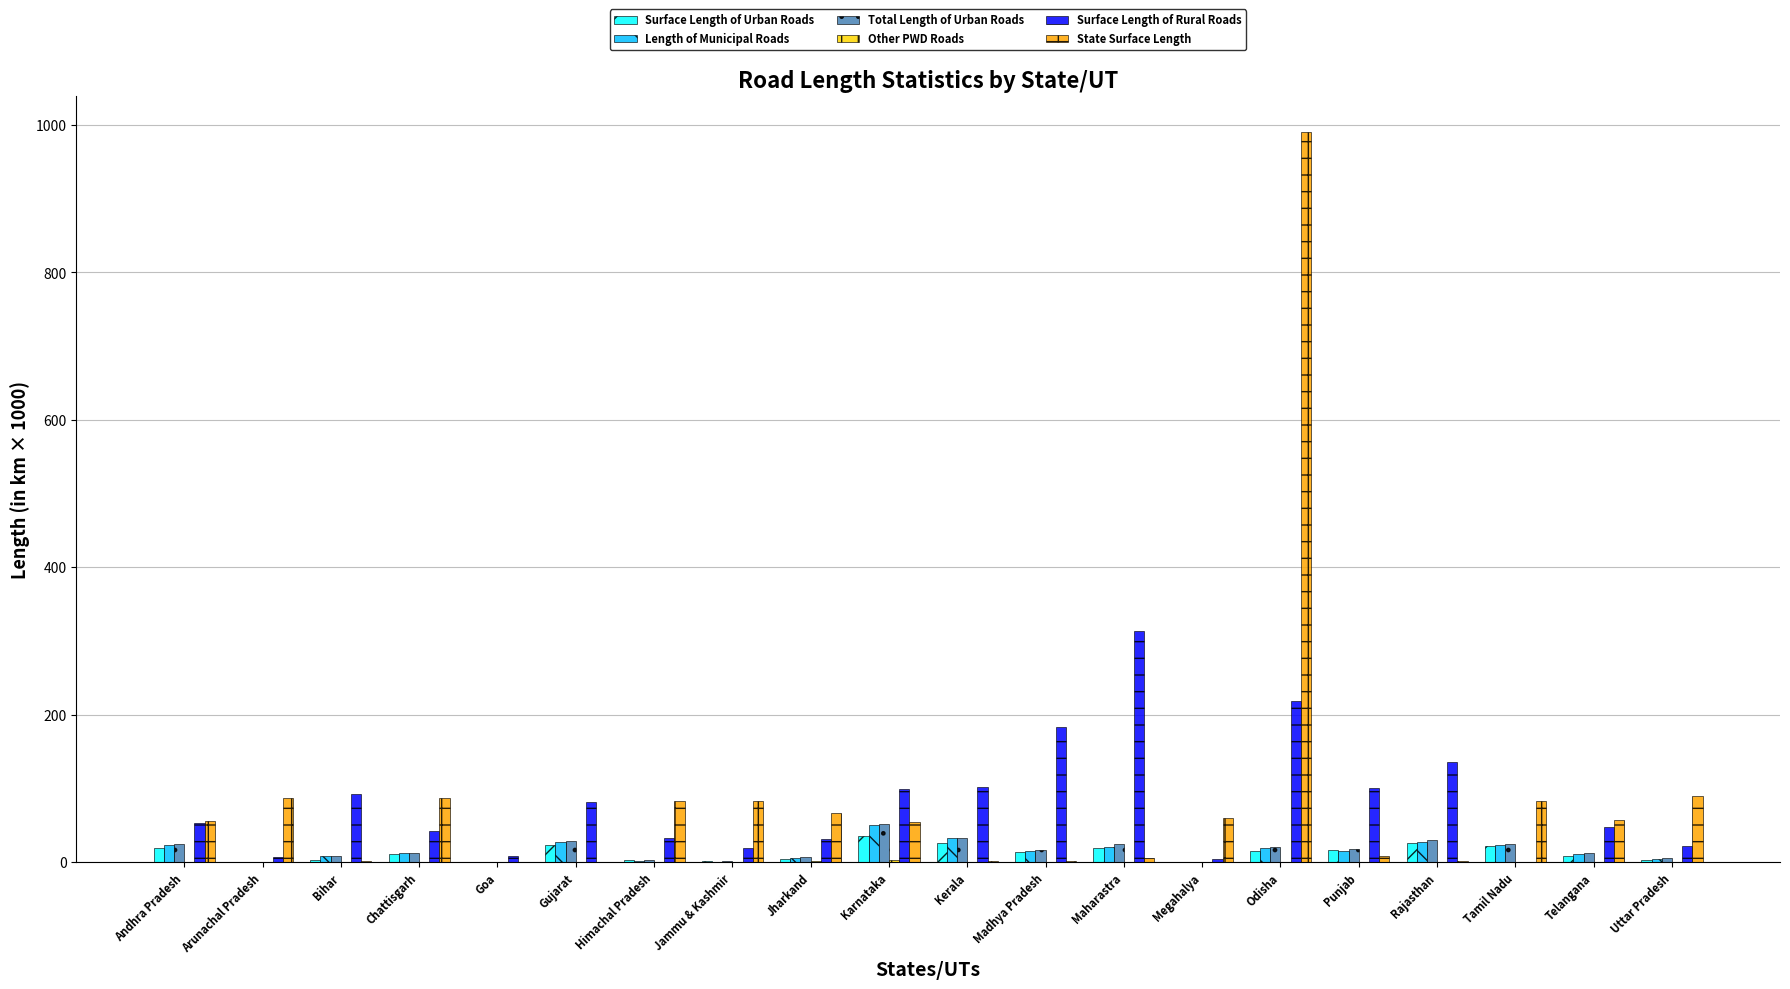

What is the highest value of the Surface Length of Urban Roads series?

35.6